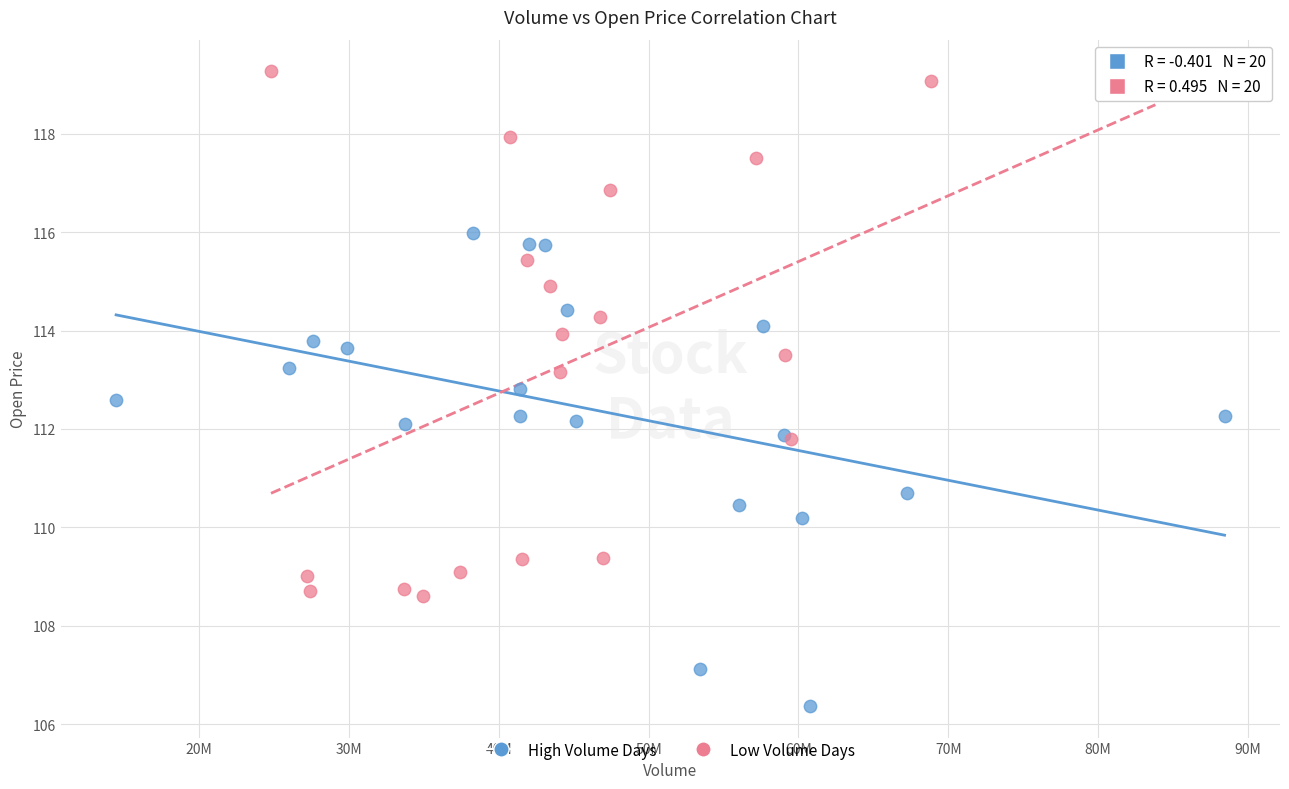

Which series reaches the maximum Y coordinate?

Low Volume Days